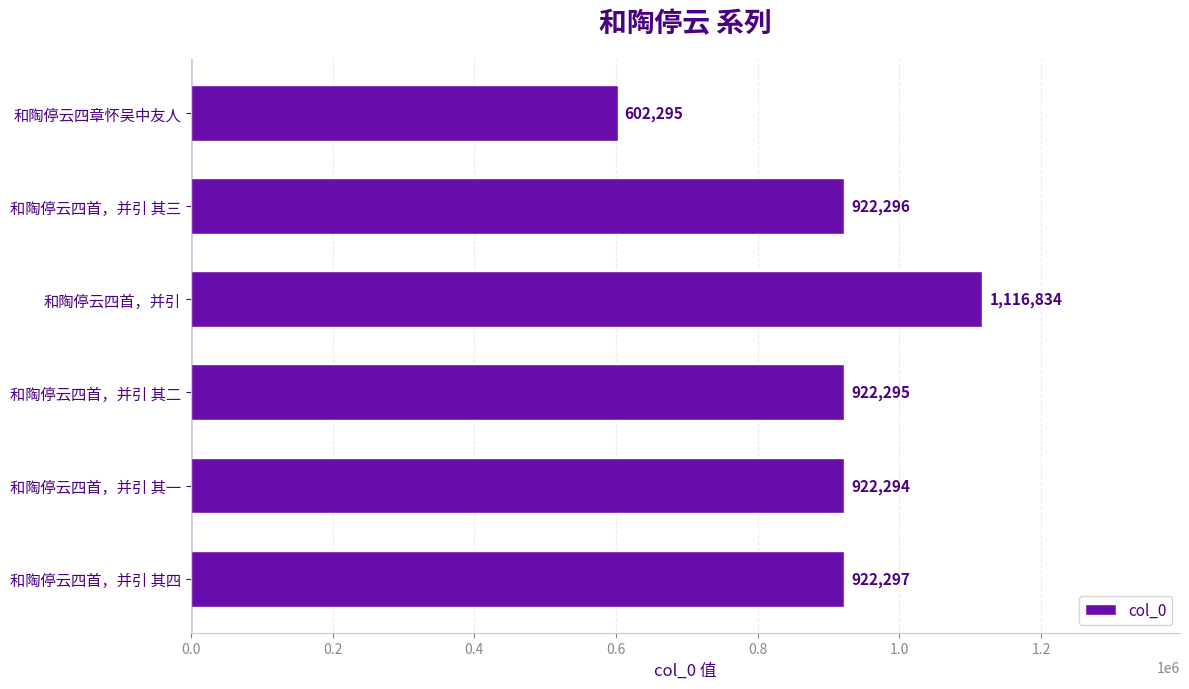

Rank the categories by value from lowest to highest.

和陶停云四章怀吴中友人, 和陶停云四首，并引 其一, 和陶停云四首，并引 其二, 和陶停云四首，并引 其三, 和陶停云四首，并引 其四, 和陶停云四首，并引